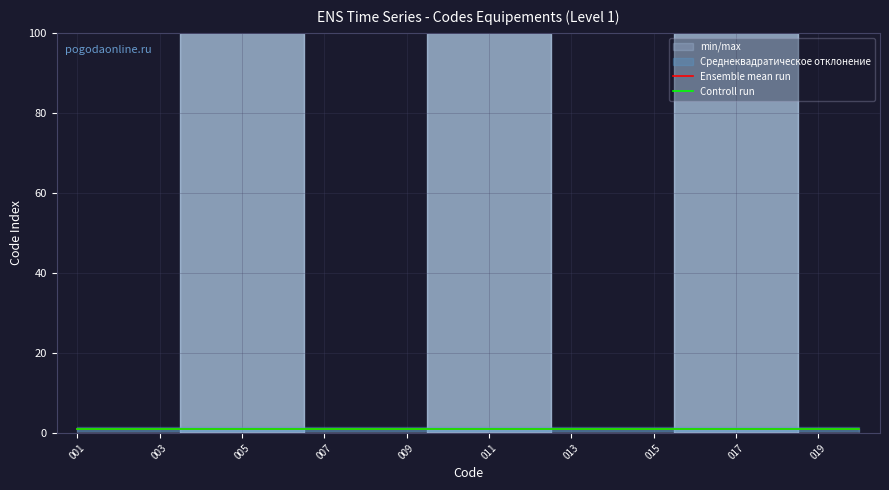

What is the value of the Controll run point at the 1st from the left?

1.0